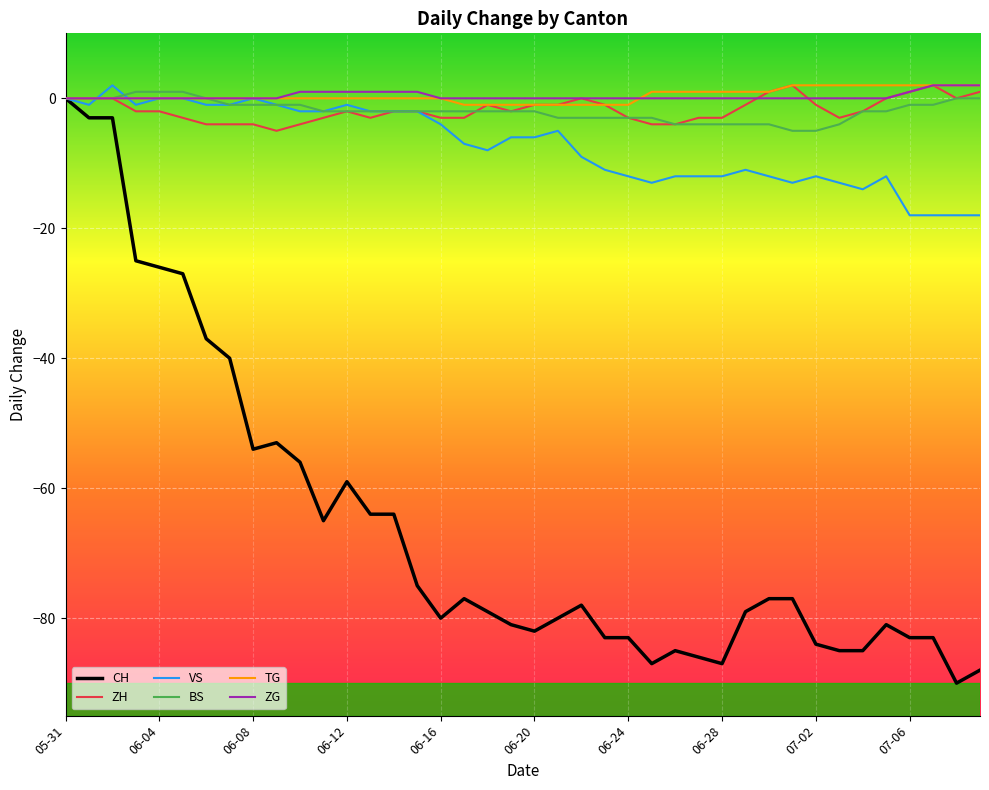

What is the minimum value for VS?

-18